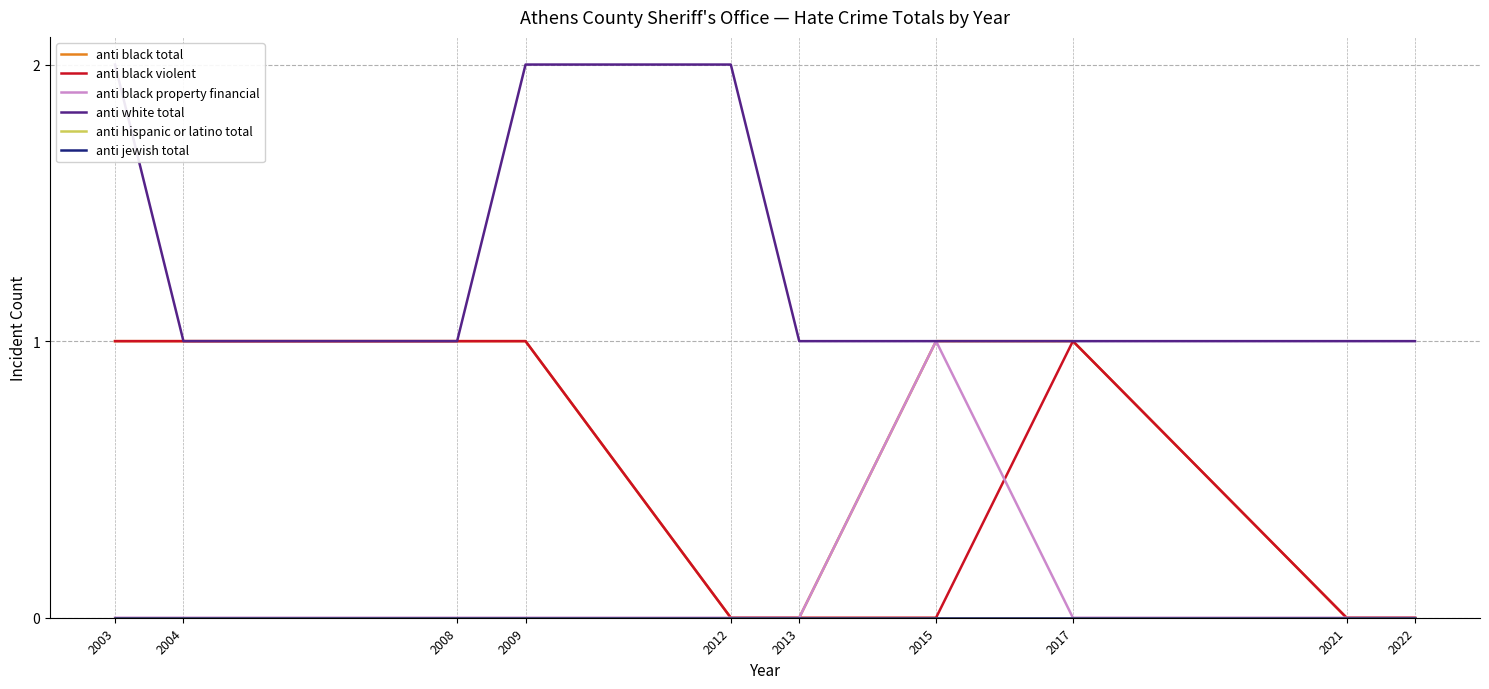

At 2013, list the series in order from smallest to largest.

anti black total, anti black violent, anti black property financial, anti hispanic or latino total, anti jewish total, anti white total